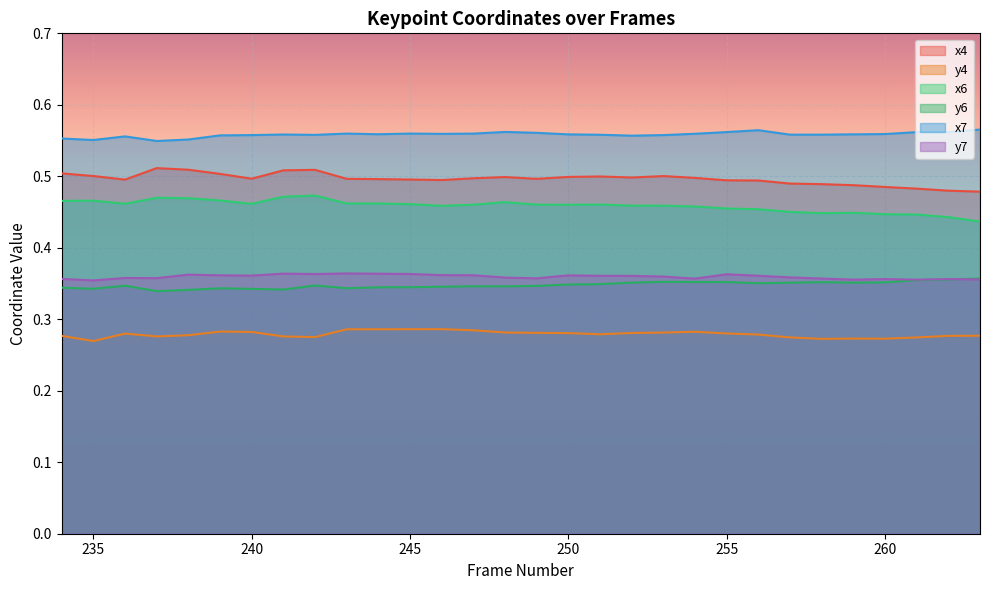

True or false: x4 has more than 1 points higher than both neighbors.

True